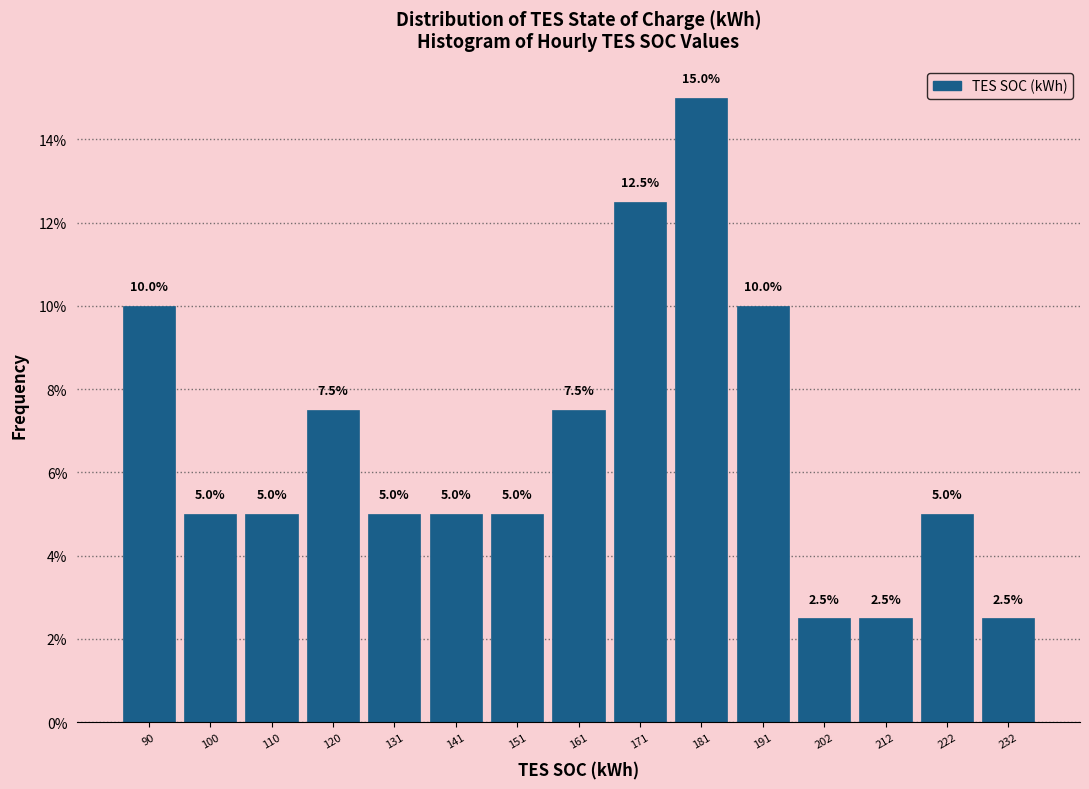

Over which range of the x-axis is the bar tallest?

176 to 186